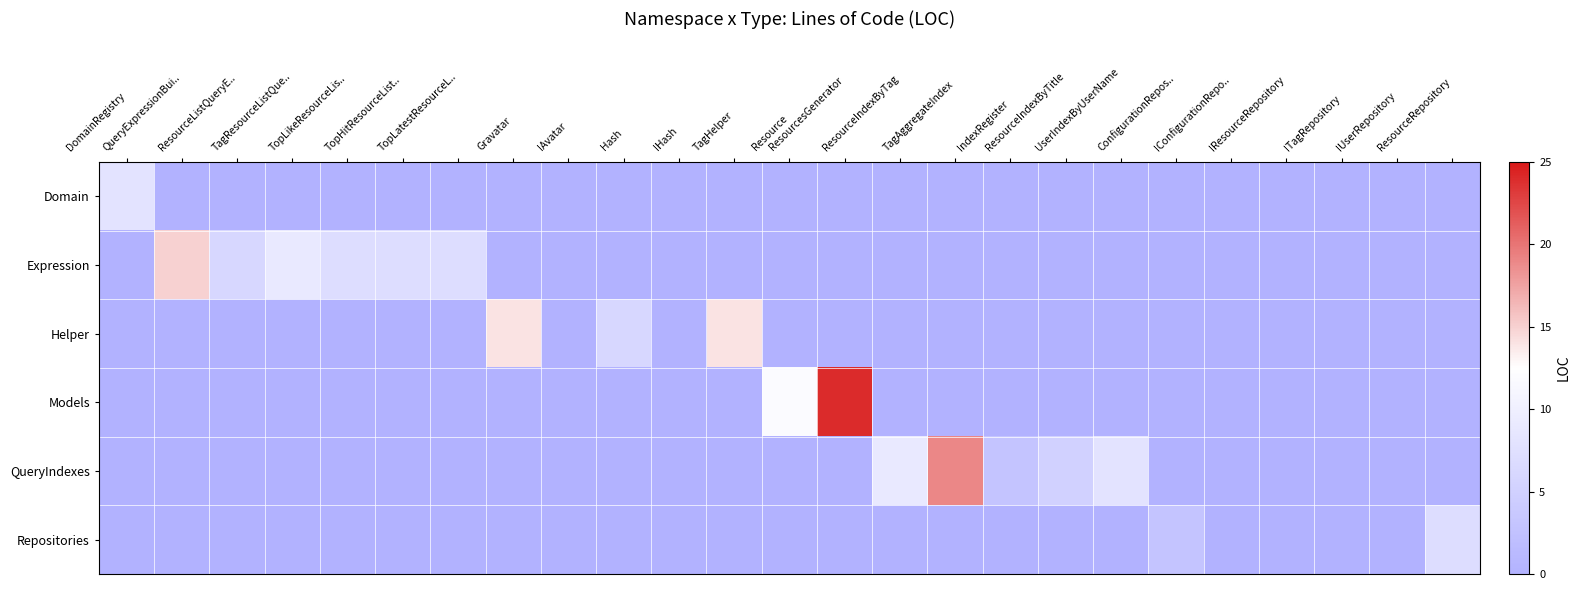

How many data points does each series have?

25